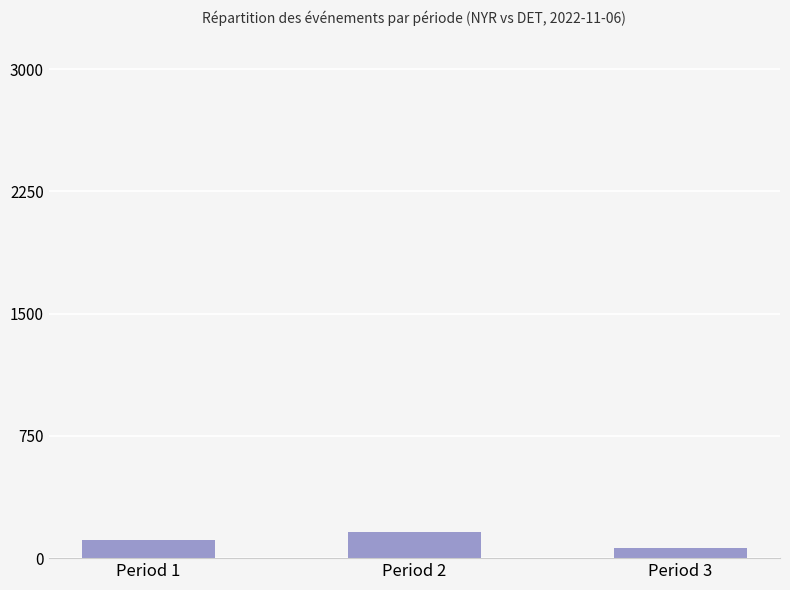

What is the difference between the maximum and minimum values?

94